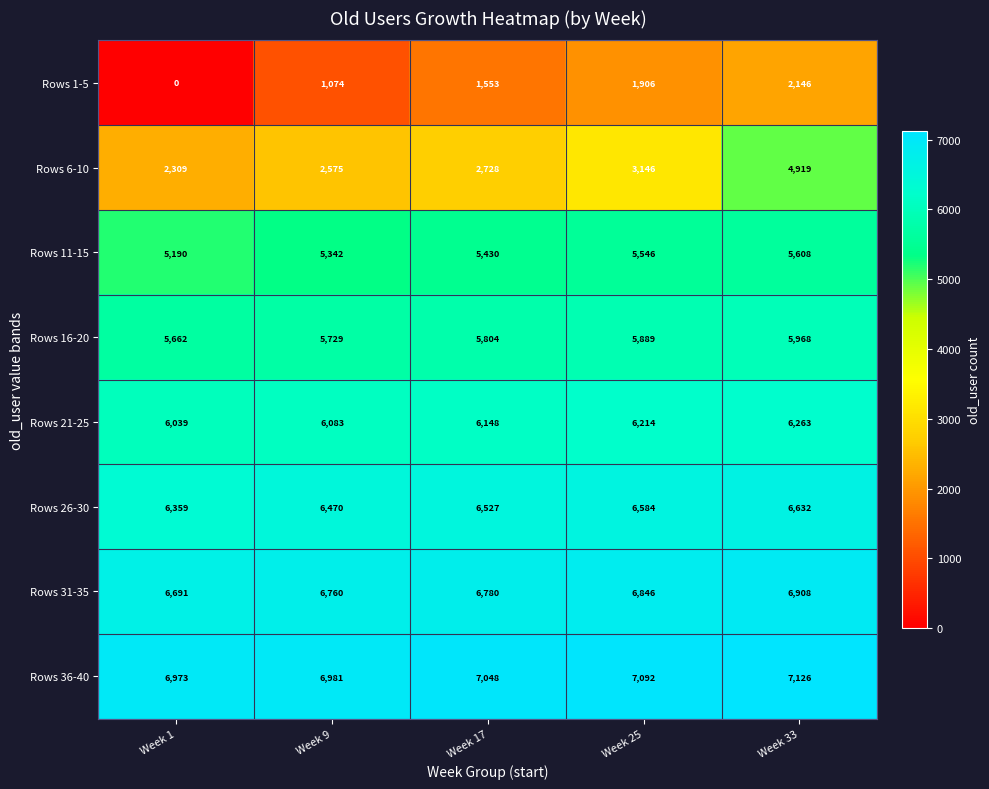

What is the maximum value shown in the chart?

7126